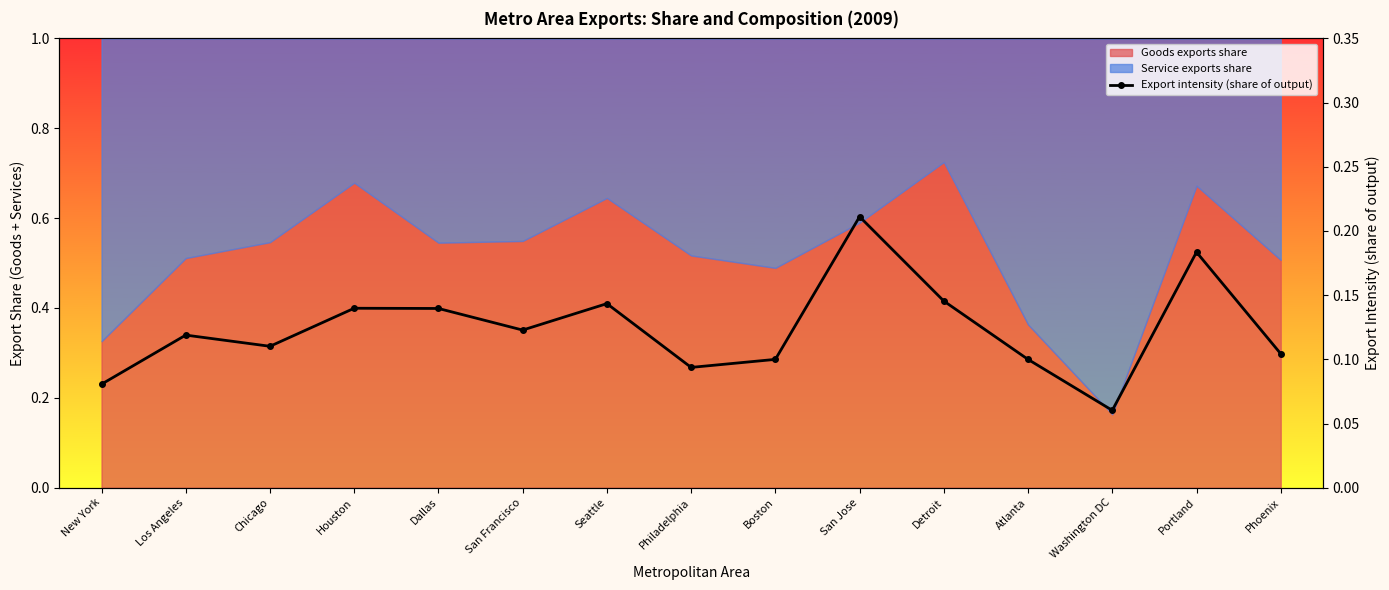

What is the value of the 2nd point from the left?

0.1